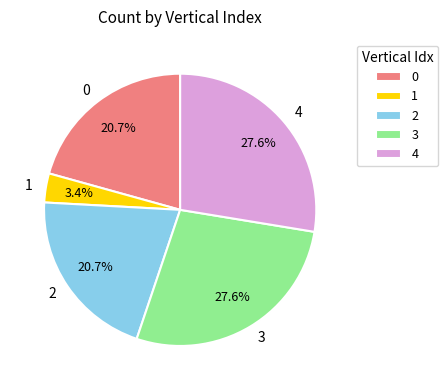

How many slices are in this pie chart?

5